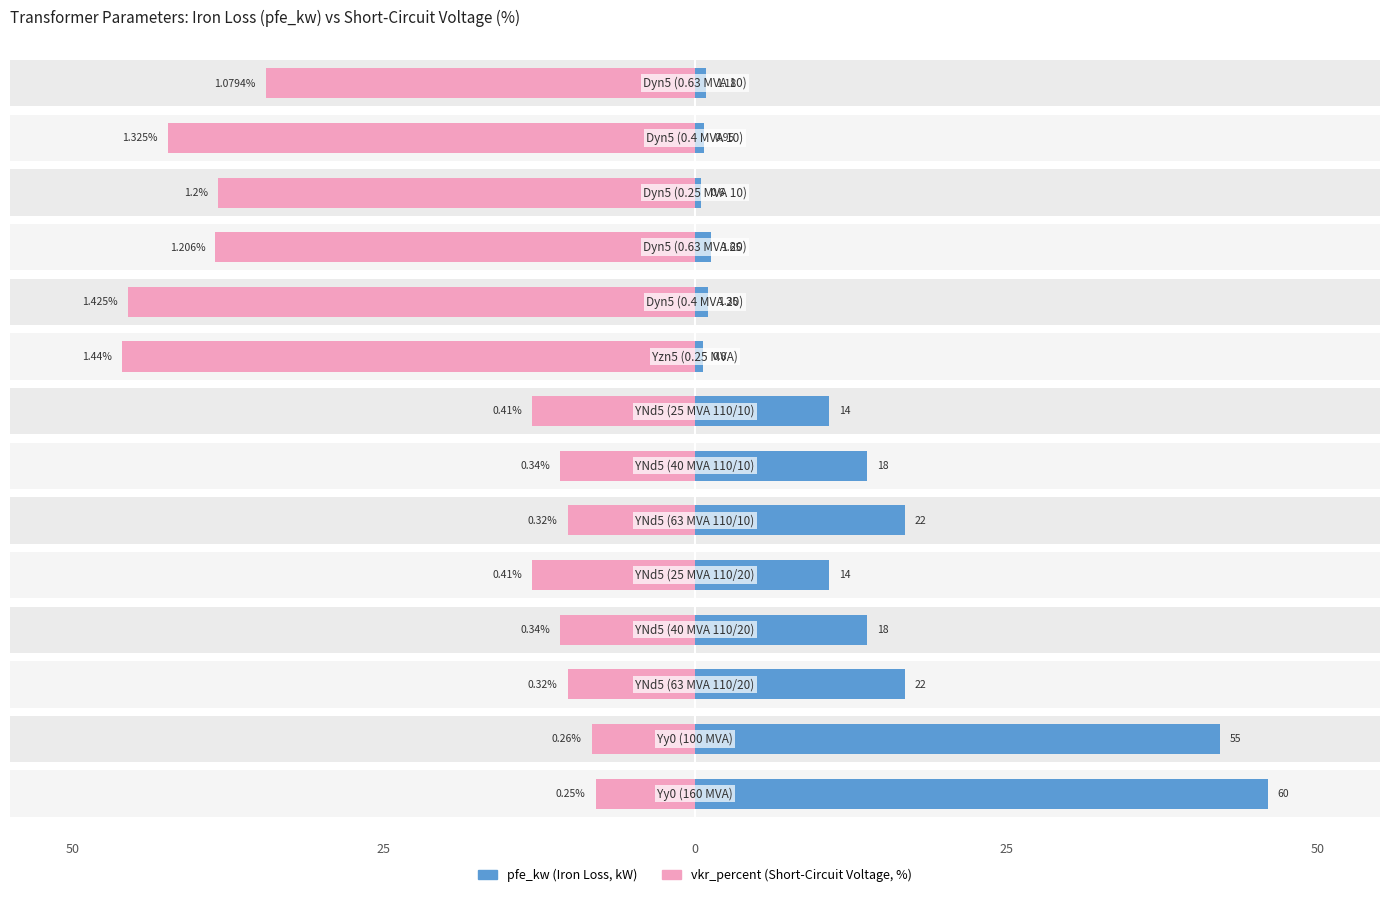

How many values in the pfe_kw series are below 10?

6